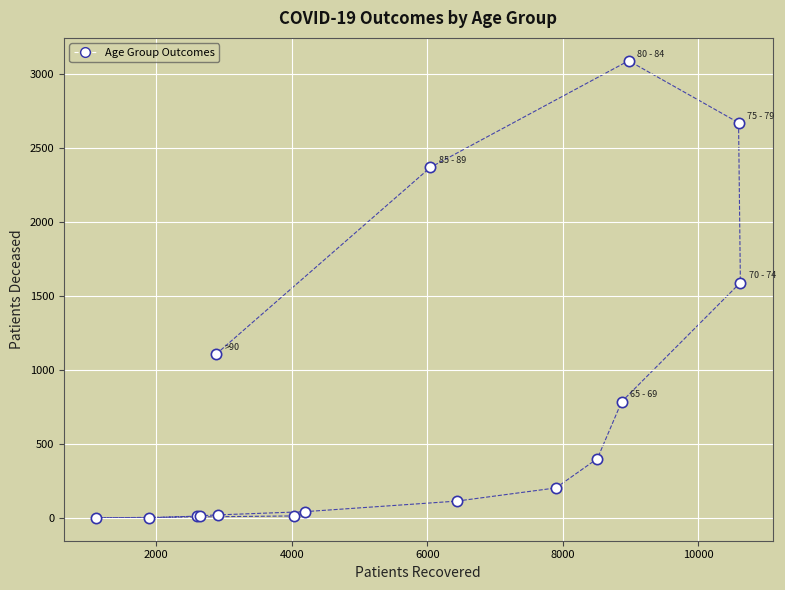

What Y value in the scatter plot is closest to 1545?

1590